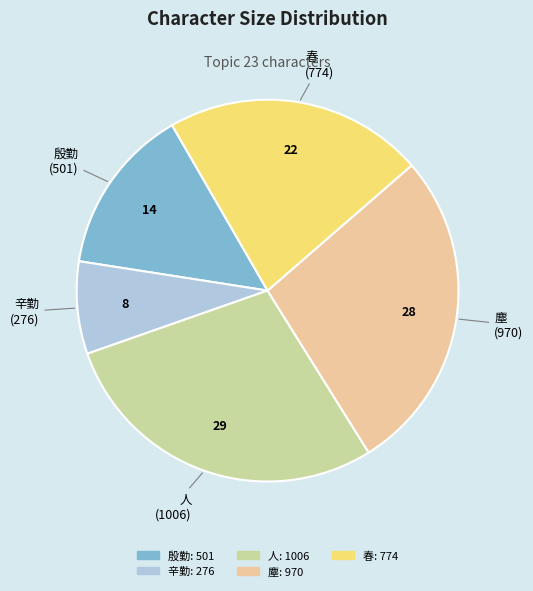

Combined, do 春 and 殷勤 account for over 50%?

No